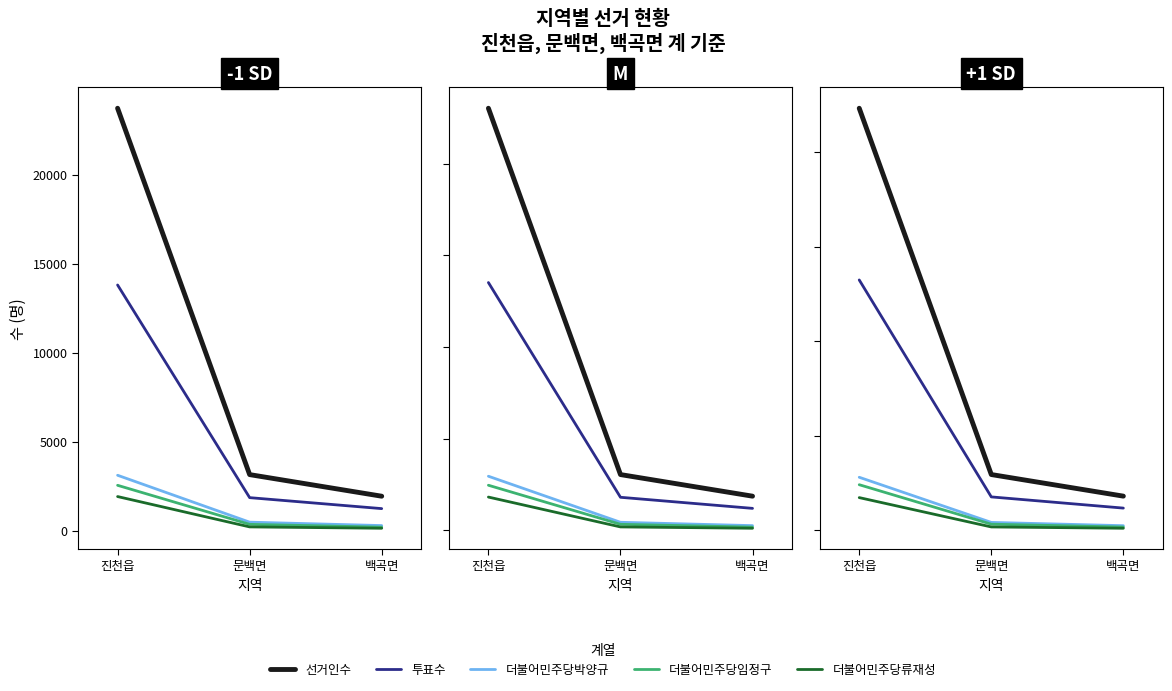

Between 진천읍 and 문백면, which is larger?

진천읍